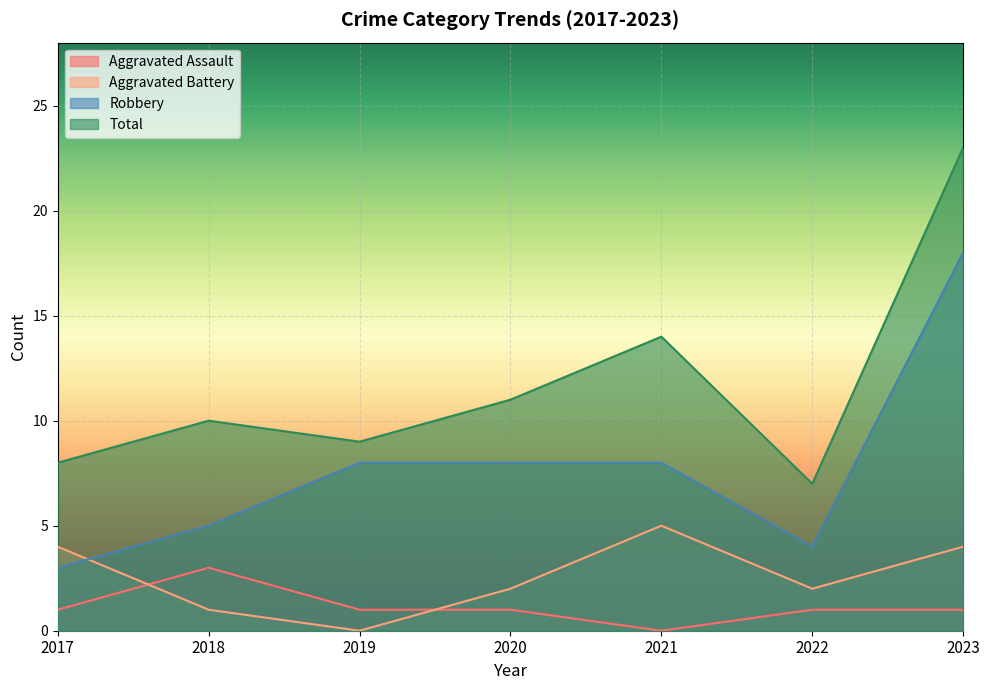

How many interior local valleys does the Total series have?

2